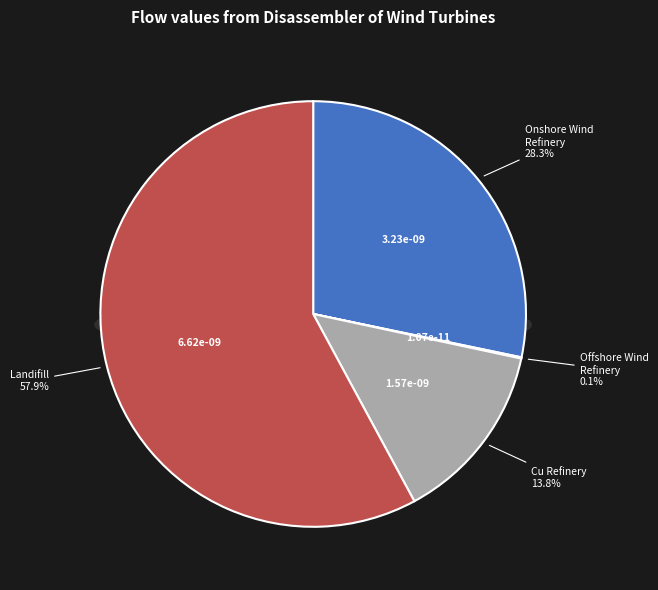

Which category has the smallest portion of the pie?

Refinery of Generators of Offshore Wind